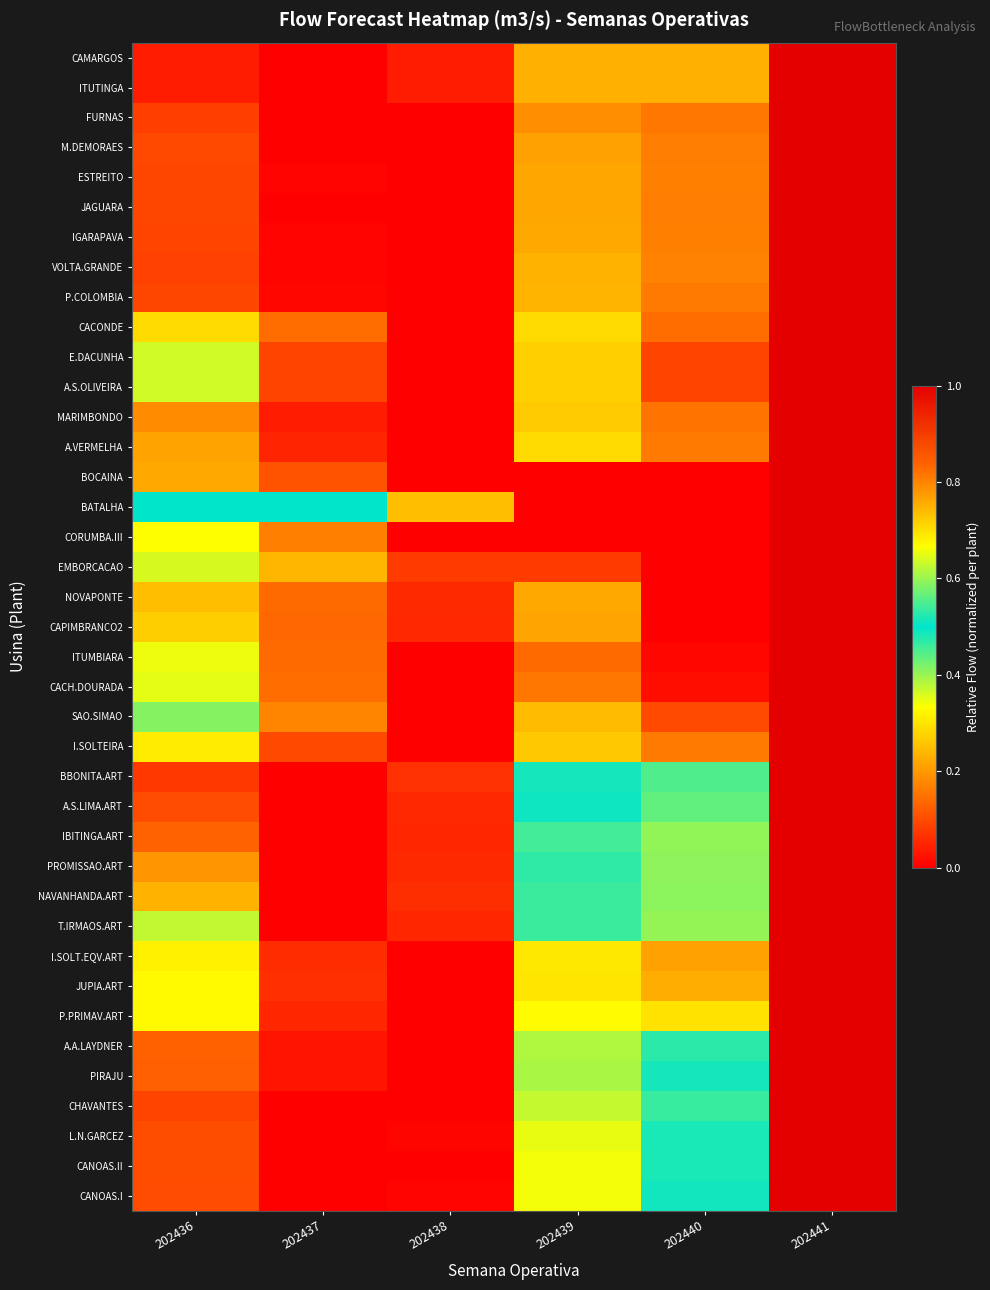

Reading left to right, transcribe all the data shown in this chart.

CAMARGOS: 202436=0.0	202437=0.0	202438=0.0	202439=0.2	202440=0.2	202441=1.0
ITUTINGA: 202436=0.0	202437=0.0	202438=0.0	202439=0.2	202440=0.2	202441=1.0
FURNAS: 202436=0.1	202437=0.0	202438=0.0	202439=0.2	202440=0.2	202441=1.0
M.DEMORAES: 202436=0.1	202437=0.0	202438=0.0	202439=0.2	202440=0.2	202441=1.0
ESTREITO: 202436=0.1	202437=0.0	202438=0.0	202439=0.2	202440=0.2	202441=1.0
JAGUARA: 202436=0.1	202437=0.0	202438=0.0	202439=0.2	202440=0.2	202441=1.0
IGARAPAVA: 202436=0.1	202437=0.0	202438=0.0	202439=0.2	202440=0.2	202441=1.0
VOLTA.GRANDE: 202436=0.1	202437=0.0	202438=0.0	202439=0.2	202440=0.2	202441=1.0
P.COLOMBIA: 202436=0.1	202437=0.0	202438=0.0	202439=0.2	202440=0.2	202441=1.0
CACONDE: 202436=0.3	202437=0.1	202438=0.0	202439=0.3	202440=0.1	202441=1.0
E.DACUNHA: 202436=0.4	202437=0.1	202438=0.0	202439=0.3	202440=0.1	202441=1.0
A.S.OLIVEIRA: 202436=0.4	202437=0.1	202438=0.0	202439=0.3	202440=0.1	202441=1.0
MARIMBONDO: 202436=0.2	202437=0.0	202438=0.0	202439=0.3	202440=0.2	202441=1.0
A.VERMELHA: 202436=0.2	202437=0.0	202438=0.0	202439=0.3	202440=0.2	202441=1.0
BOCAINA: 202436=0.2	202437=0.1	202438=0.0	202439=0.0	202440=0.0	202441=1.0
BATALHA: 202436=0.5	202437=0.5	202438=0.2	202439=0.0	202440=0.0	202441=1.0
CORUMBA.III: 202436=0.7	202437=0.2	202438=0.0	202439=0.0	202440=0.0	202441=1.0
EMBORCACAO: 202436=0.4	202437=0.2	202438=0.1	202439=0.1	202440=0.0	202441=1.0
NOVAPONTE: 202436=0.2	202437=0.1	202438=0.1	202439=0.2	202440=0.0	202441=1.0
CAPIMBRANCO2: 202436=0.3	202437=0.1	202438=0.1	202439=0.2	202440=0.0	202441=1.0
ITUMBIARA: 202436=0.3	202437=0.1	202438=0.0	202439=0.1	202440=0.0	202441=1.0
CACH.DOURADA: 202436=0.4	202437=0.1	202438=0.0	202439=0.2	202440=0.0	202441=1.0
SAO.SIMAO: 202436=0.4	202437=0.2	202438=0.0	202439=0.2	202440=0.1	202441=1.0
I.SOLTEIRA: 202436=0.3	202437=0.1	202438=0.0	202439=0.3	202440=0.2	202441=1.0
BBONITA.ART: 202436=0.1	202437=0.0	202438=0.1	202439=0.5	202440=0.4	202441=1.0
A.S.LIMA.ART: 202436=0.1	202437=0.0	202438=0.1	202439=0.5	202440=0.4	202441=1.0
IBITINGA.ART: 202436=0.1	202437=0.0	202438=0.1	202439=0.5	202440=0.4	202441=1.0
PROMISSAO.ART: 202436=0.2	202437=0.0	202438=0.1	202439=0.5	202440=0.4	202441=1.0
NAVANHANDA.ART: 202436=0.2	202437=0.0	202438=0.1	202439=0.5	202440=0.4	202441=1.0
T.IRMAOS.ART: 202436=0.4	202437=0.0	202438=0.1	202439=0.5	202440=0.4	202441=1.0
I.SOLT.EQV.ART: 202436=0.3	202437=0.1	202438=0.0	202439=0.3	202440=0.2	202441=1.0
JUPIA.ART: 202436=0.3	202437=0.1	202438=0.0	202439=0.3	202440=0.2	202441=1.0
P.PRIMAV.ART: 202436=0.3	202437=0.1	202438=0.0	202439=0.3	202440=0.3	202441=1.0
A.A.LAYDNER: 202436=0.1	202437=0.0	202438=0.0	202439=0.4	202440=0.5	202441=1.0
PIRAJU: 202436=0.1	202437=0.0	202438=0.0	202439=0.4	202440=0.5	202441=1.0
CHAVANTES: 202436=0.1	202437=0.0	202438=0.0	202439=0.4	202440=0.5	202441=1.0
L.N.GARCEZ: 202436=0.1	202437=0.0	202438=0.0	202439=0.3	202440=0.5	202441=1.0
CANOAS.II: 202436=0.1	202437=0.0	202438=0.0	202439=0.3	202440=0.5	202441=1.0
CANOAS.I: 202436=0.1	202437=0.0	202438=0.0	202439=0.3	202440=0.5	202441=1.0